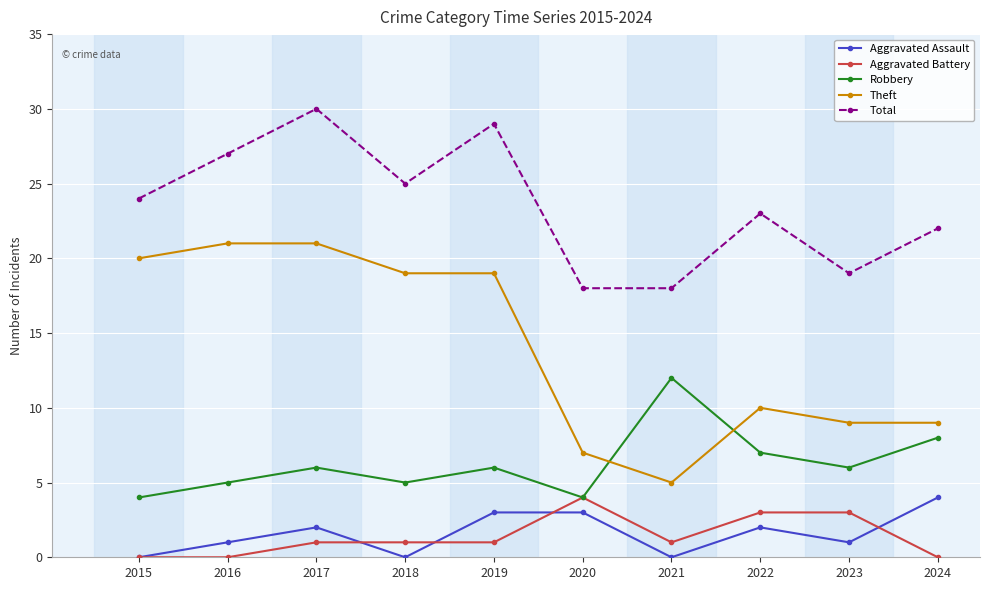

Is it true that Aggravated Battery equals 1 at 2017?

True